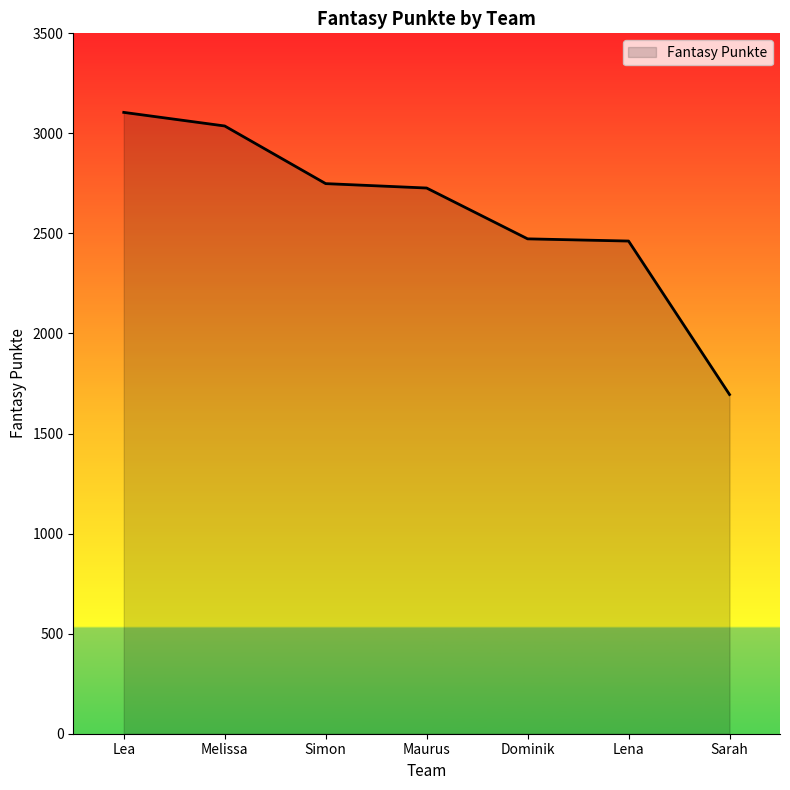

What is the ratio of the value at Dominik to the value at Maurus?

0.9